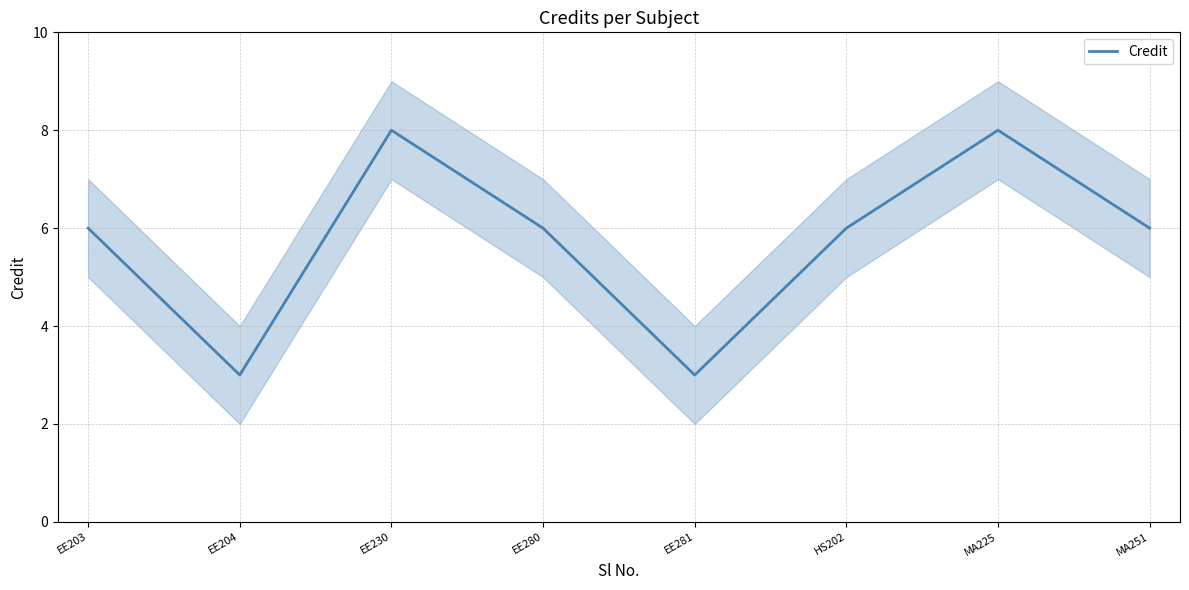

Is it true that the value at EE230 is 8?

True